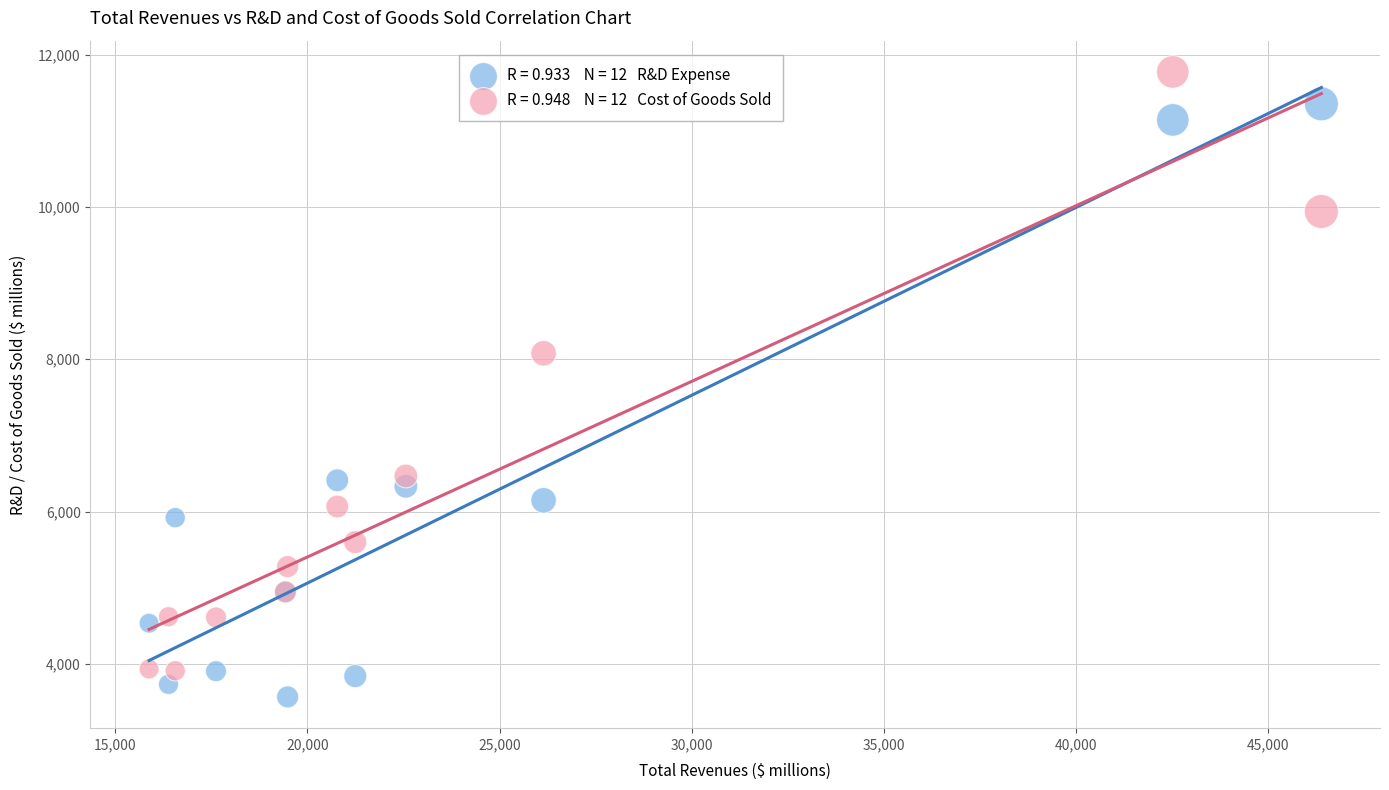

Across all series, what Y value is closest to 7669?

8078